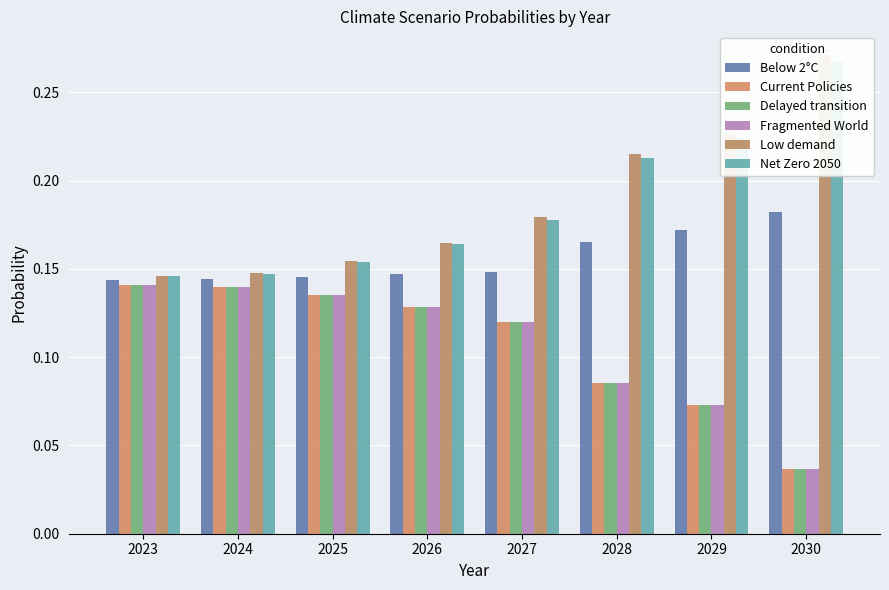

At which label is Fragmented World closest to 0?

2030